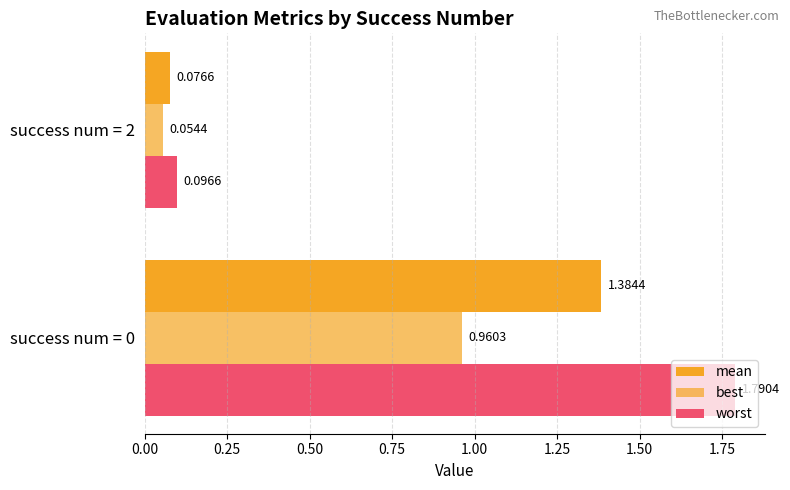

What is the value of the worst bar at the 2nd from the left?

0.1